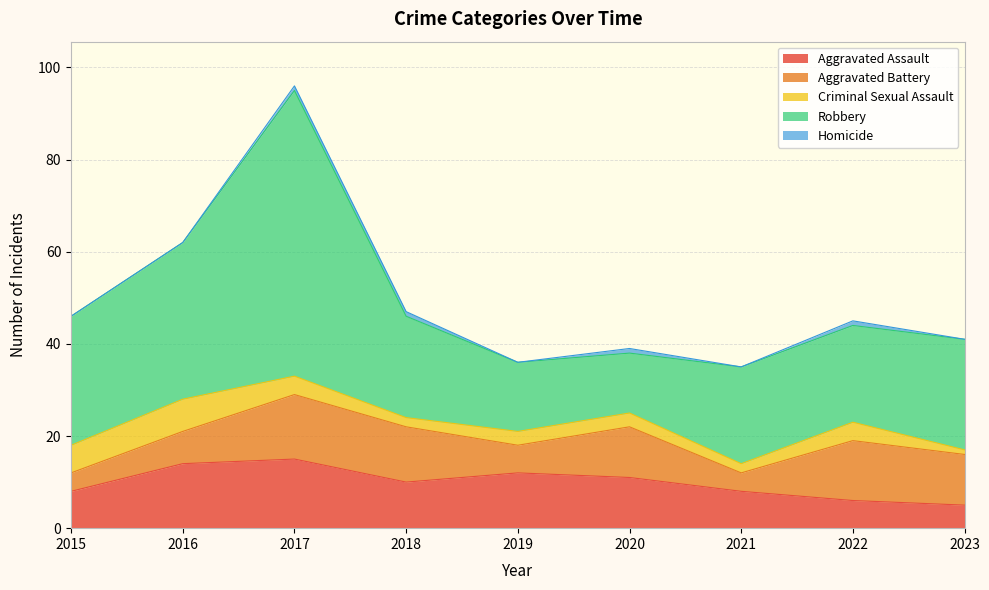

Is the value of Robbery at 2018 greater than the value of Criminal Sexual Assault at 2021?

Yes